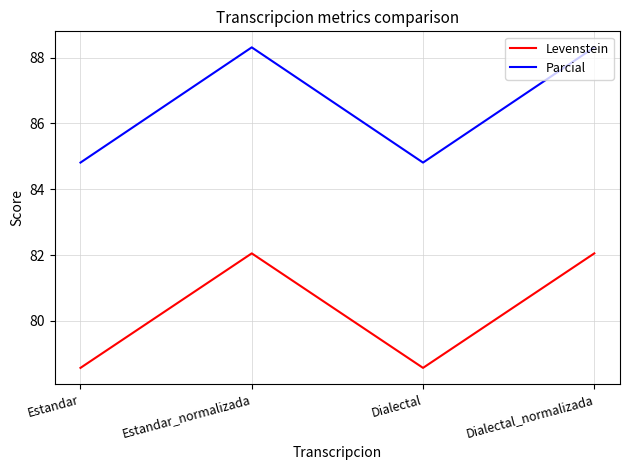

Which series has the widest spread of values?

Parcial